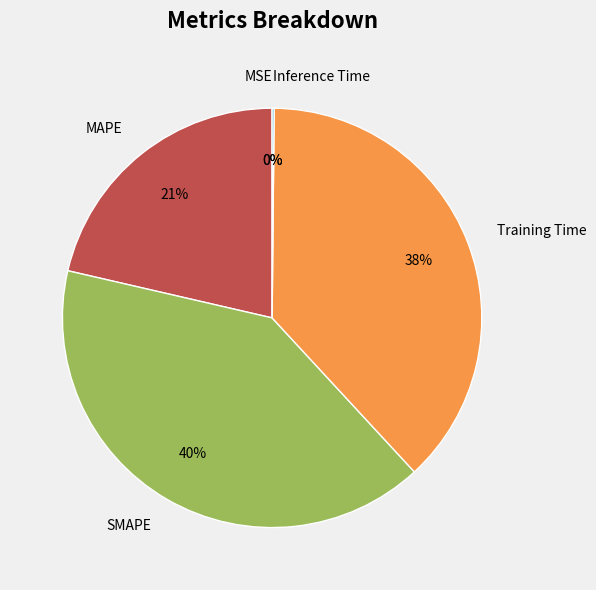

Does Training Time represent more than half of the total?

No